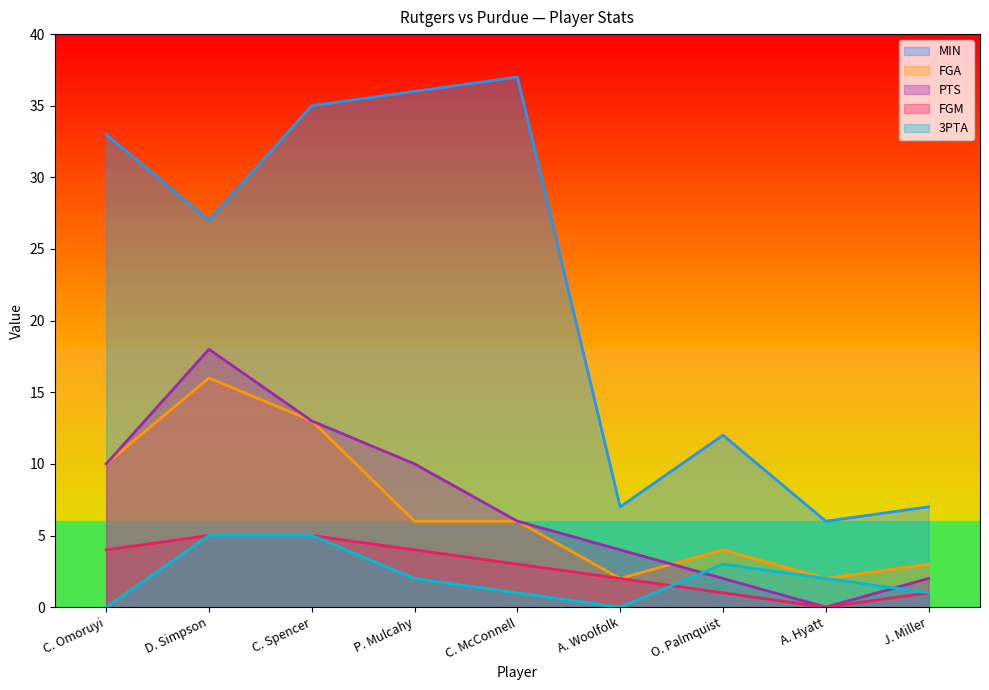

What is the difference between the highest and lowest values at A. Hyatt?

6